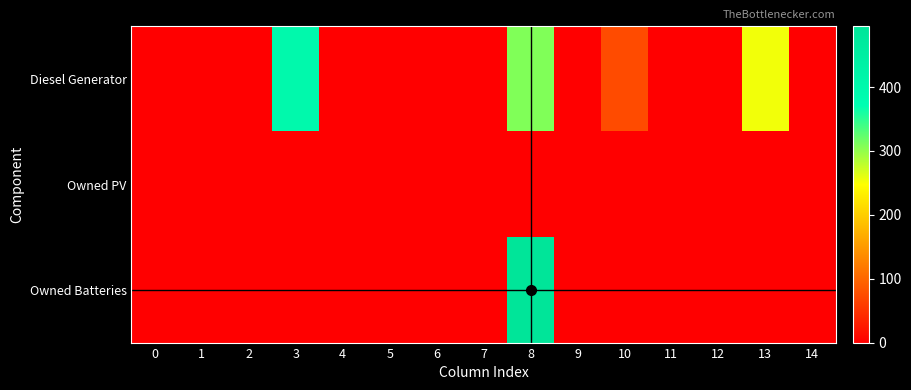

Reading right to left, extract all data points from this chart.

Diesel Generator: 14=0	13=254	12=0	11=0	10=74	9=0	8=309	7=0	6=0	5=0	4=0	3=400	2=0	1=0	0=0
Owned PV: 14=0	13=0	12=0	11=0	10=0	9=0	8=0	7=0	6=0	5=0	4=0	3=0	2=0	1=0	0=0
Owned Batteries: 14=0	13=0	12=0	11=0	10=0	9=0	8=495	7=0	6=0	5=0	4=0	3=0	2=0	1=0	0=0